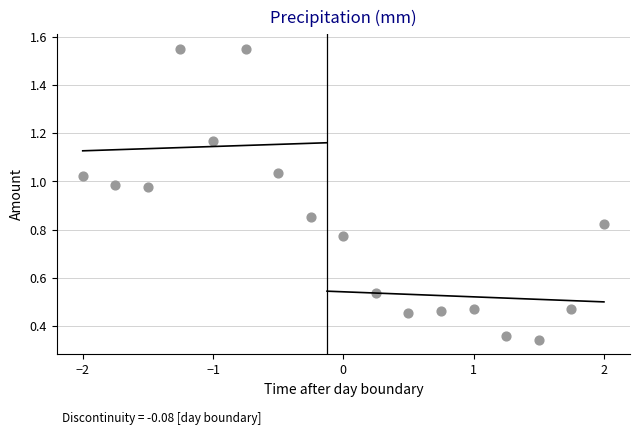

What is the range of X values (max minus min)?

4.0